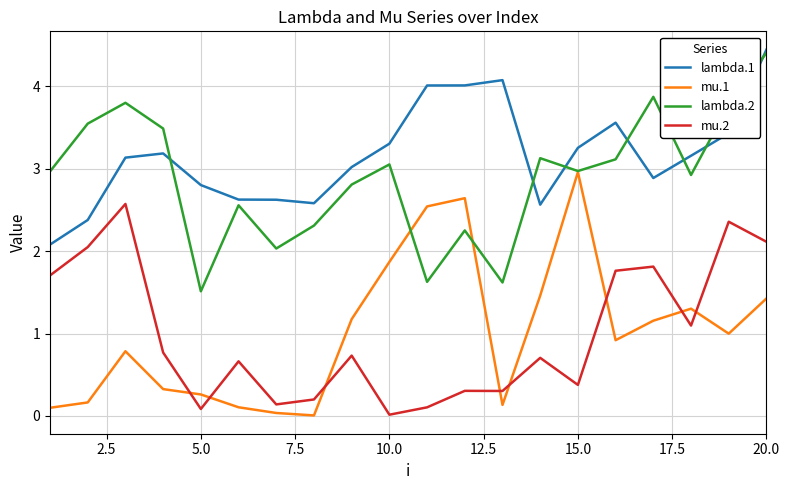

Which series has the largest total across all categories?

lambda.1